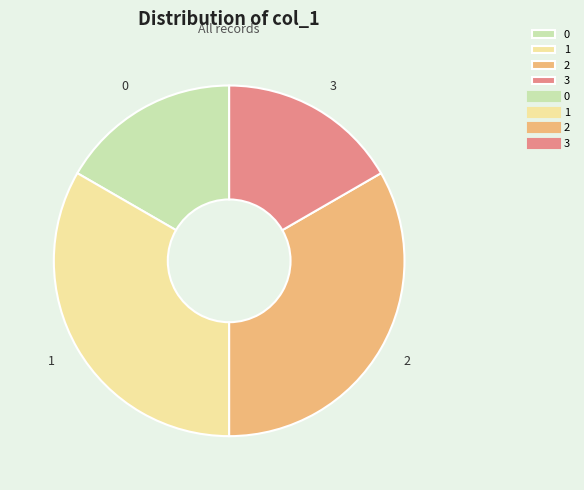

What is the ratio of the value at 2 to the value at 0?

2.0